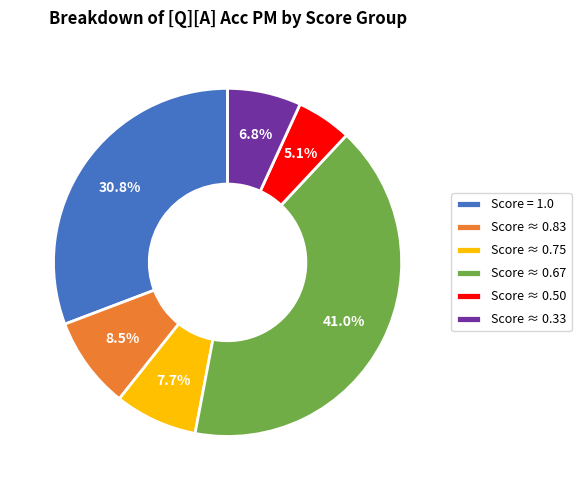

Combined, do Score ≈ 0.50 and Score ≈ 0.75 account for over 50%?

No